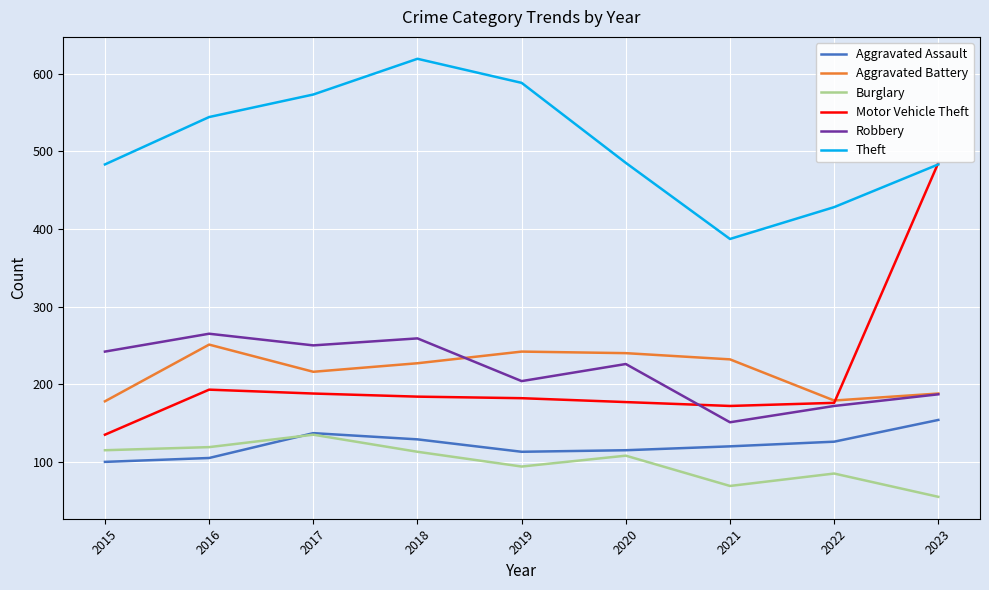

Which series has the largest range (max minus min)?

Motor Vehicle Theft